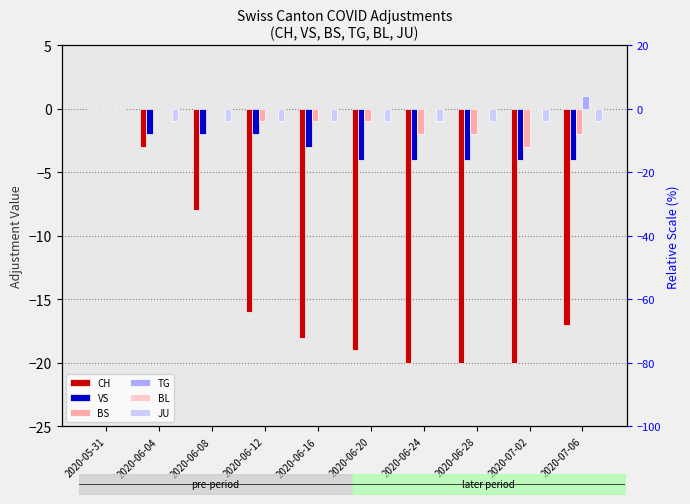

What is the value of the CH bar at the 3rd from the left?

-8